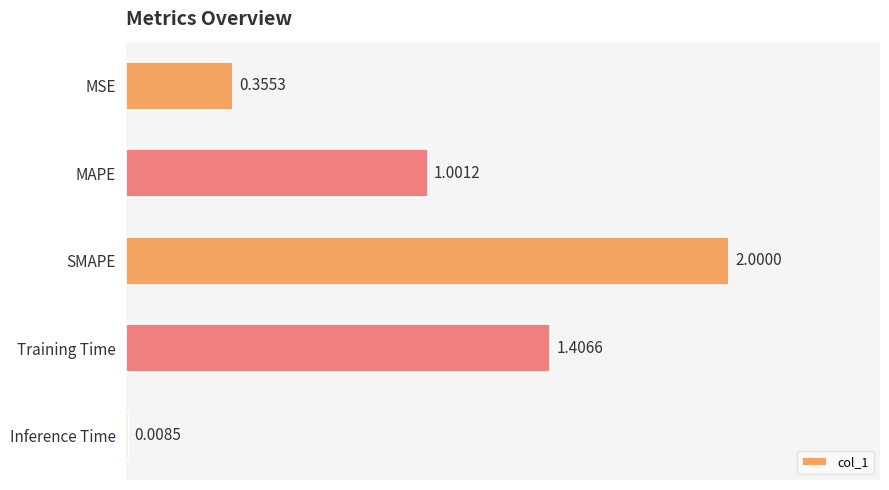

Rank the categories by value from highest to lowest.

SMAPE, Training Time, MAPE, MSE, Inference Time